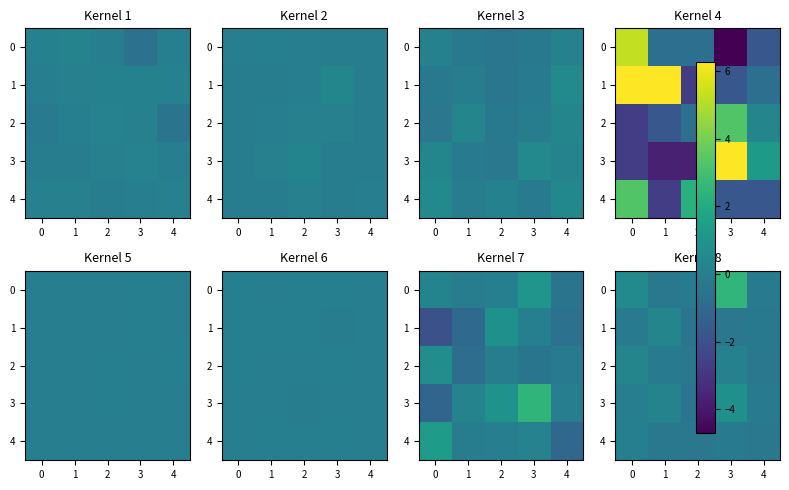

The 3 series shows 0.2 at 3. True or false?

False